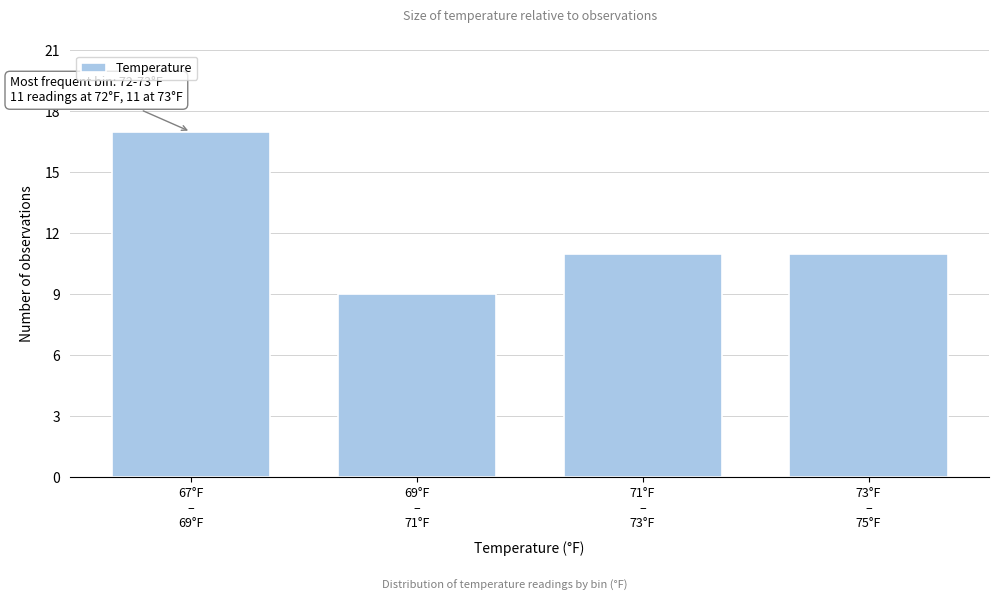

Reading right to left, what are all the values shown in this chart?

11	11	9	17